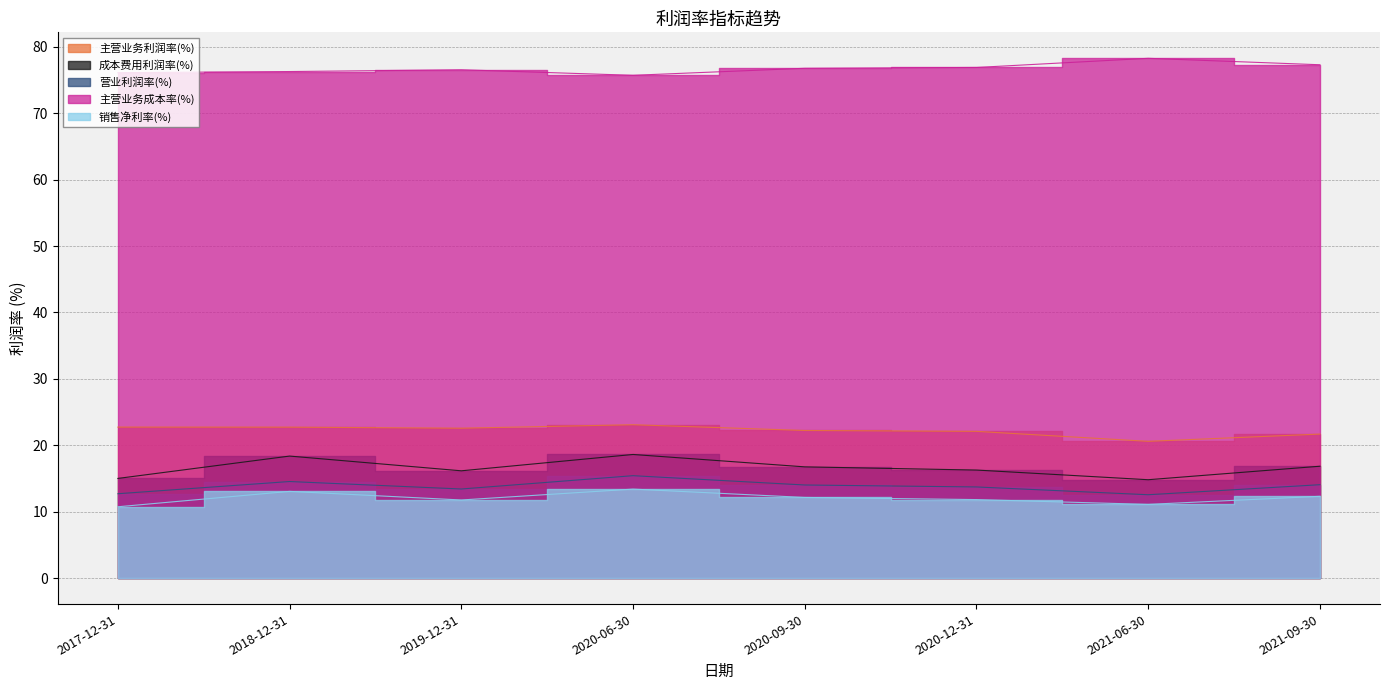

Which label corresponds to the largest value in the chart?

2021-06-30